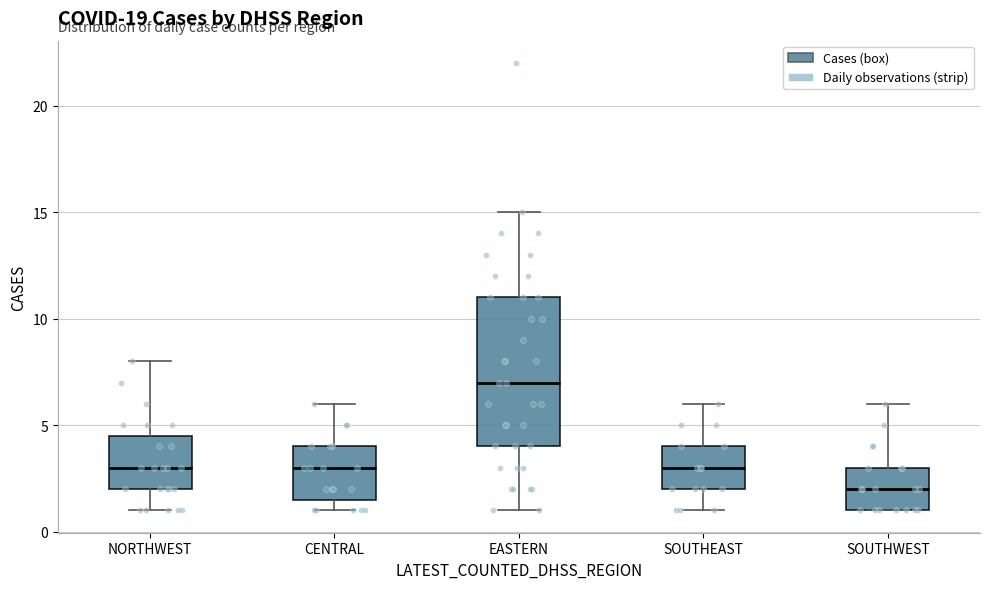

Comparing the boxes themselves (not the whiskers), which one is the tallest?

EASTERN